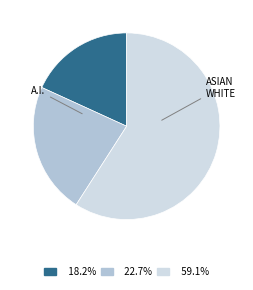

Is there any slice that represents more than half of the pie?

Yes